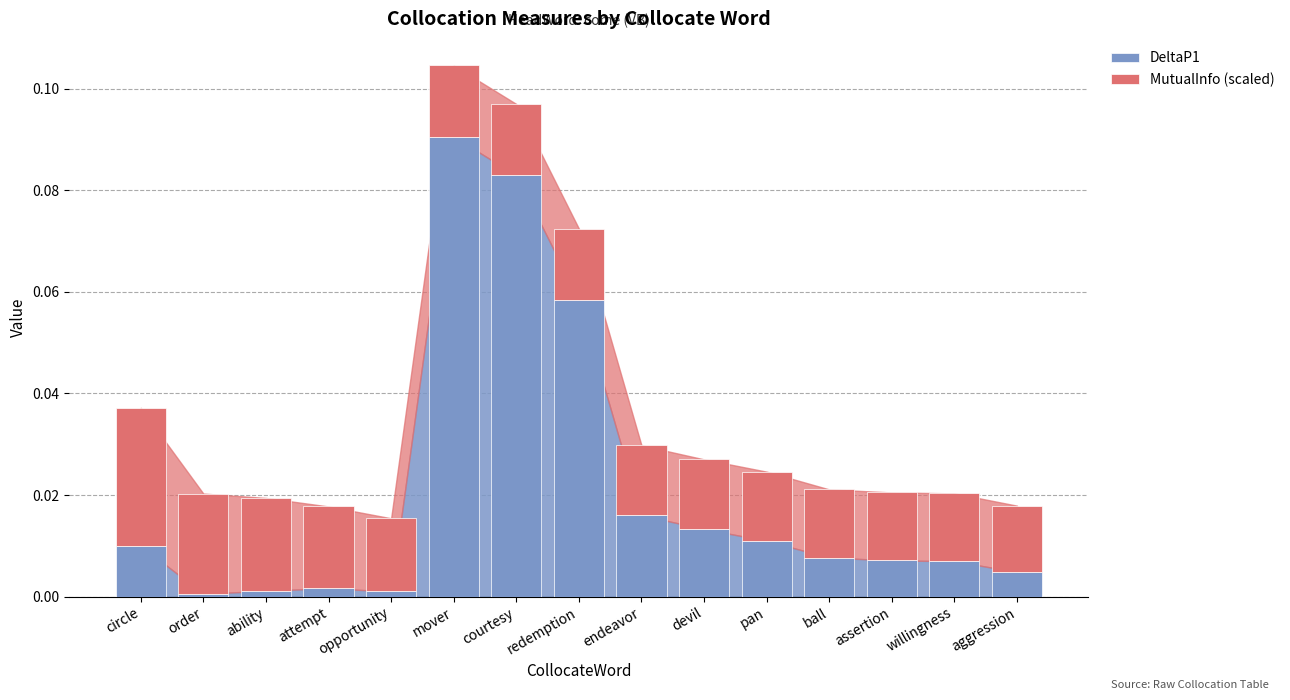

Which category has the highest value in the DeltaP1 series?

mover